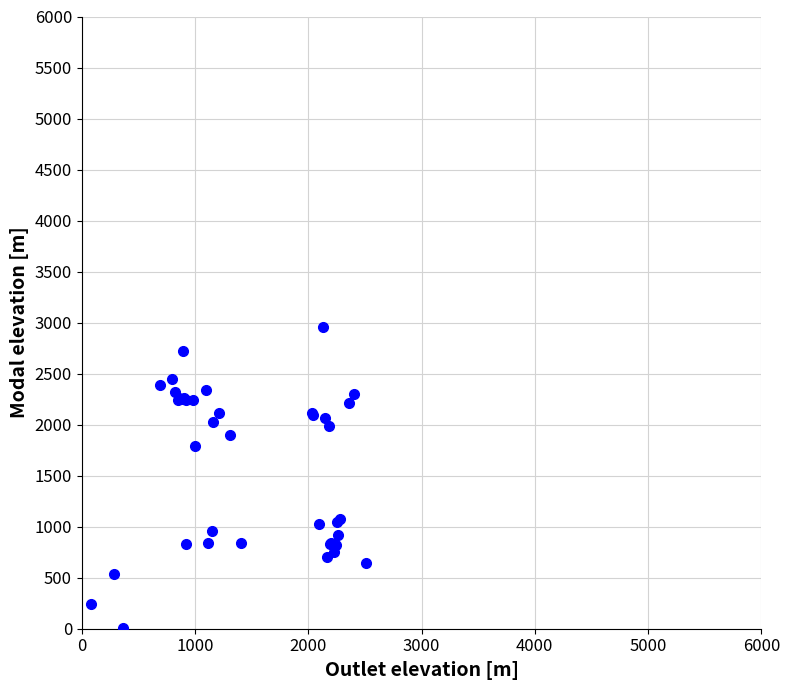

What Y value in the scatter plot is closest to 1485?

1792.7